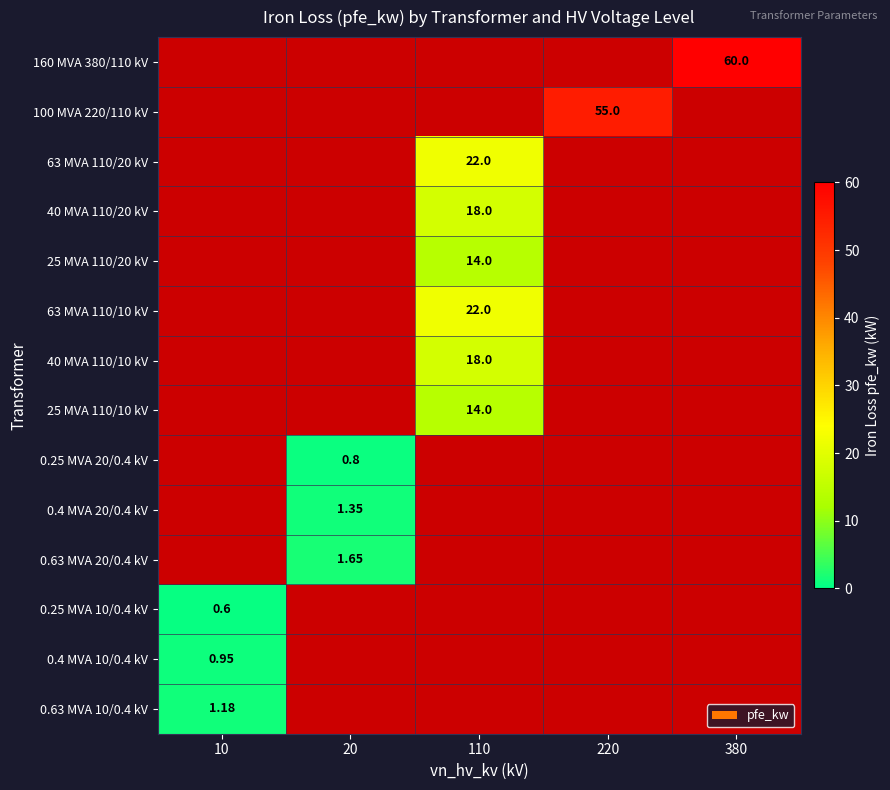

Rank the series at 10 from highest to lowest value.

0.63 MVA 10/0.4 kV, 0.4 MVA 10/0.4 kV, 0.25 MVA 10/0.4 kV, 160 MVA 380/110 kV, 100 MVA 220/110 kV, 63 MVA 110/20 kV, 40 MVA 110/20 kV, 25 MVA 110/20 kV, 63 MVA 110/10 kV, 40 MVA 110/10 kV, 25 MVA 110/10 kV, 0.25 MVA 20/0.4 kV, 0.4 MVA 20/0.4 kV, 0.63 MVA 20/0.4 kV